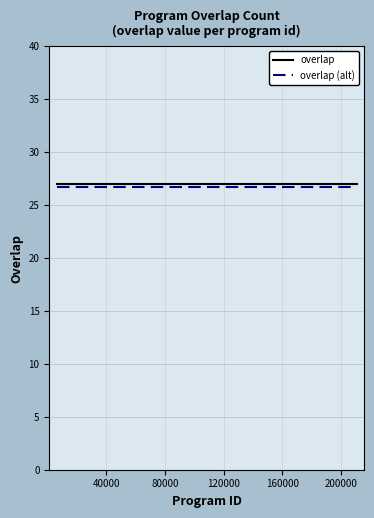

What is the greatest value displayed?

27.0